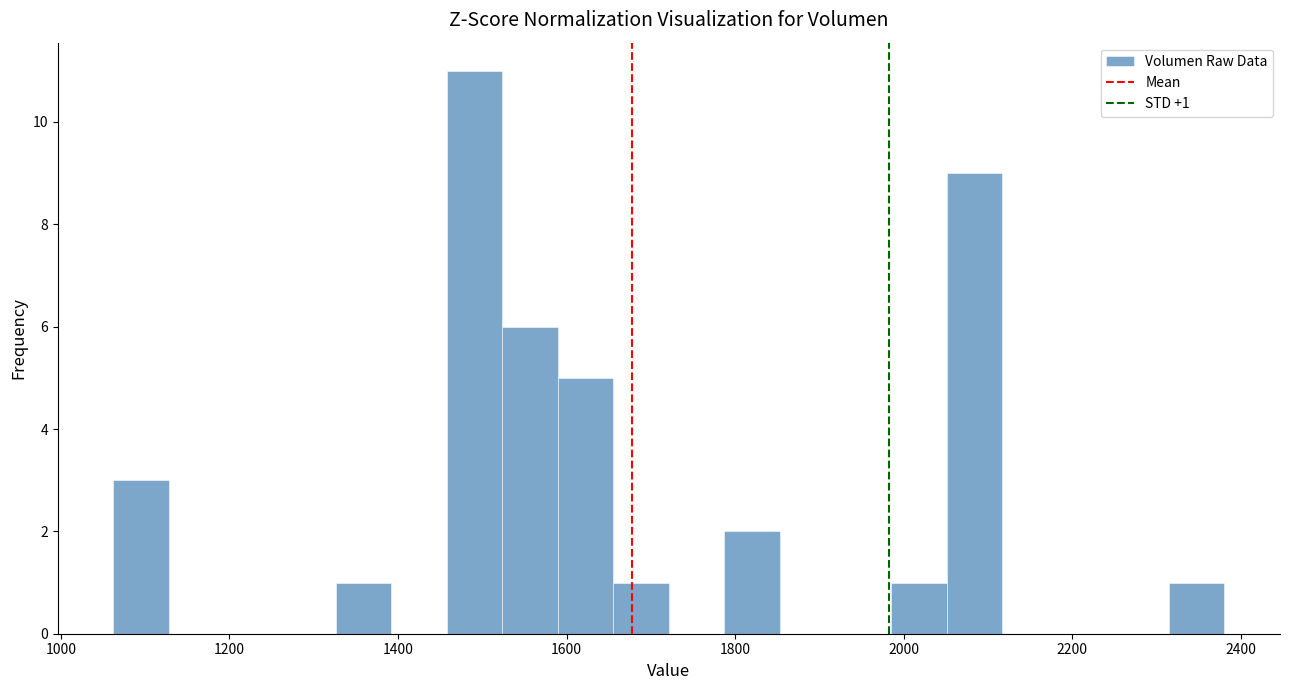

Read against the x-axis, roughly where is the centre of the tallest bar?

1500